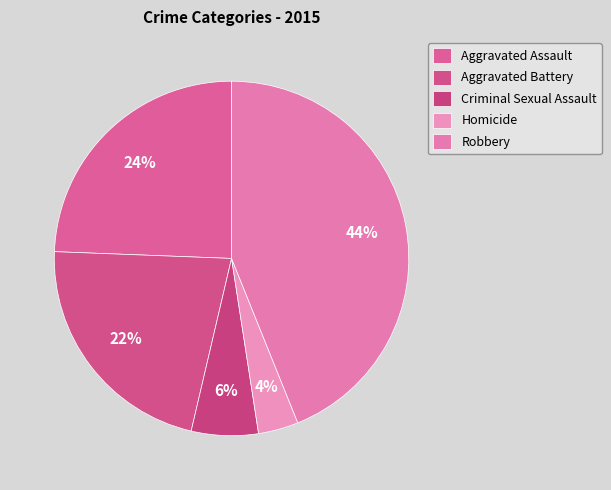

To the nearest percent, what portion does Robbery represent?

44%